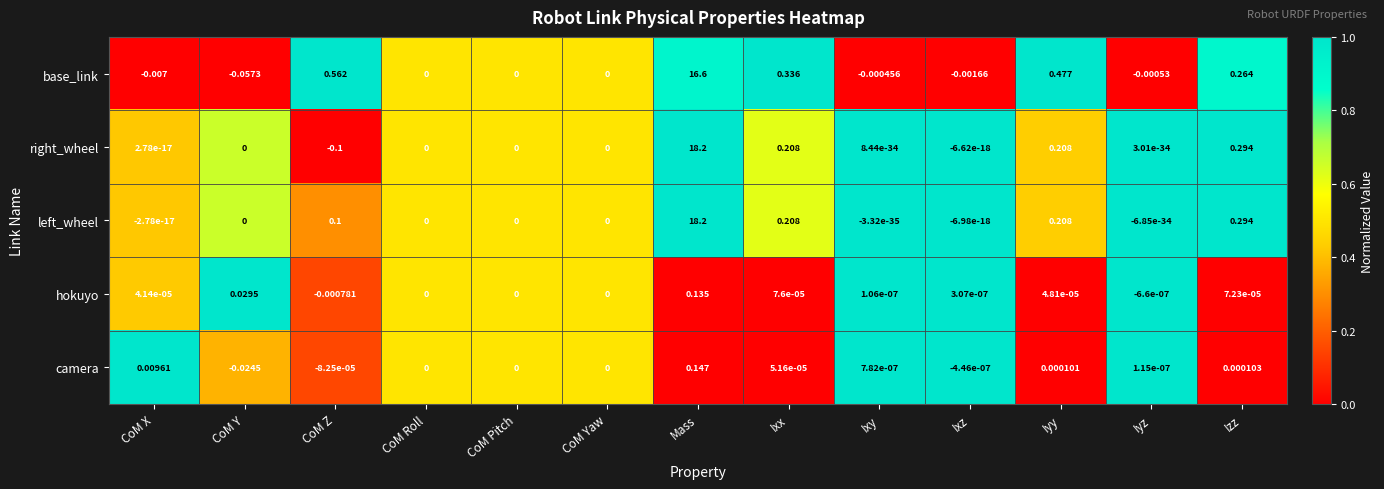

Which category has the highest value in the right_wheel series?

Mass